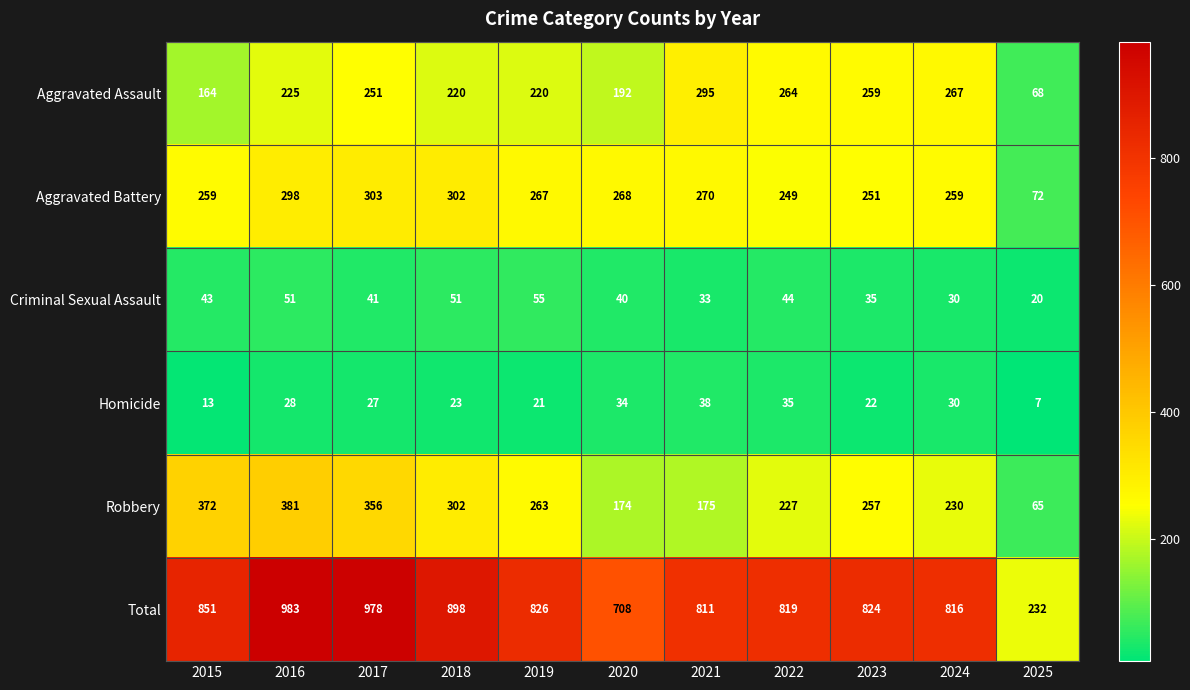

How many series are shown in this chart?

6